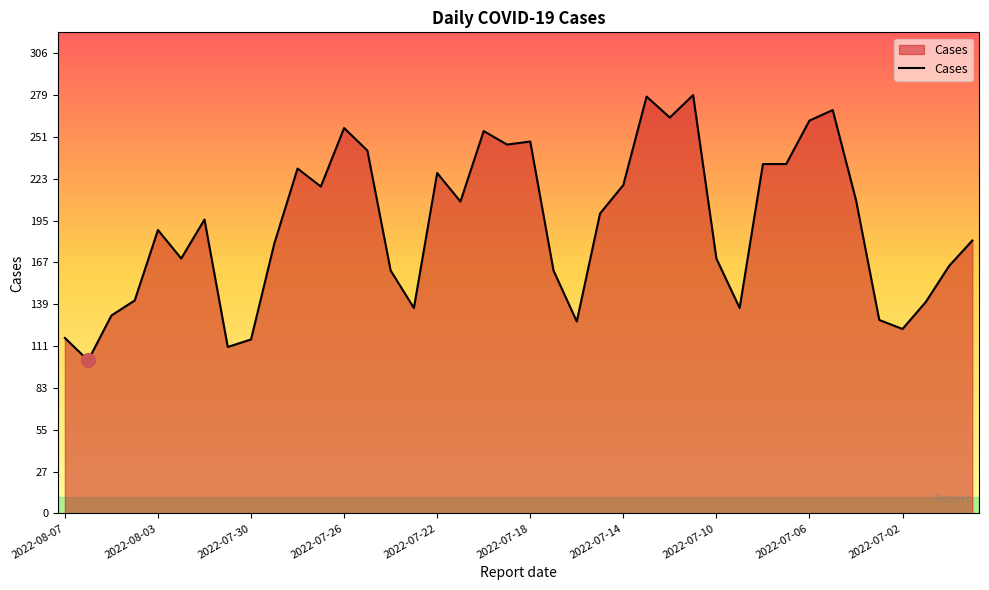

What is the smallest value displayed?

102